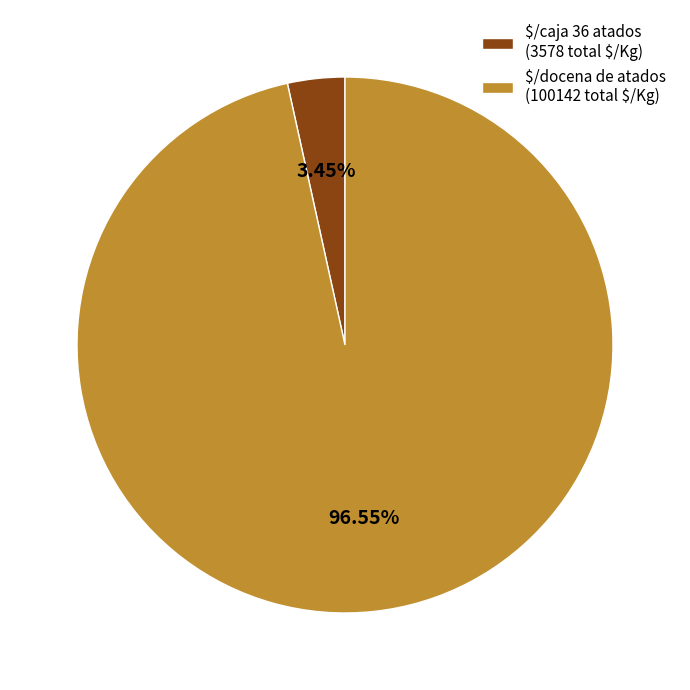

Does any single category account for the majority?

Yes